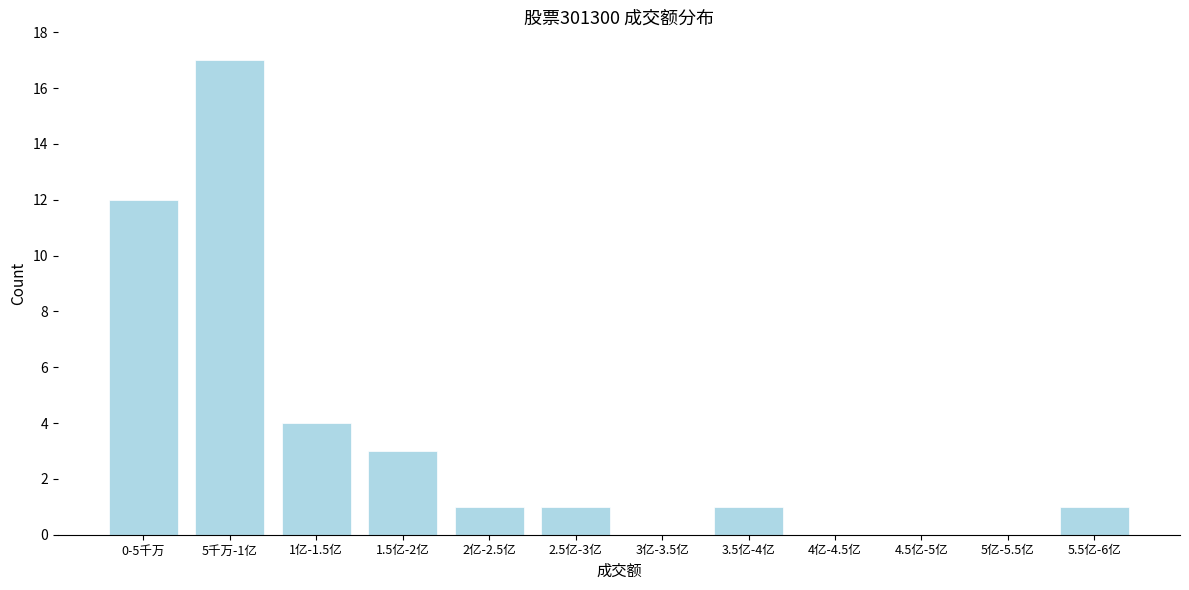

Reading left to right, transcribe all the data shown in this chart.

0-5千万=12	5千万-1亿=17	1亿-1.5亿=4	1.5亿-2亿=3	2亿-2.5亿=1	2.5亿-3亿=1	3亿-3.5亿=0	3.5亿-4亿=1	4亿-4.5亿=0	4.5亿-5亿=0	5亿-5.5亿=0	5.5亿-6亿=1